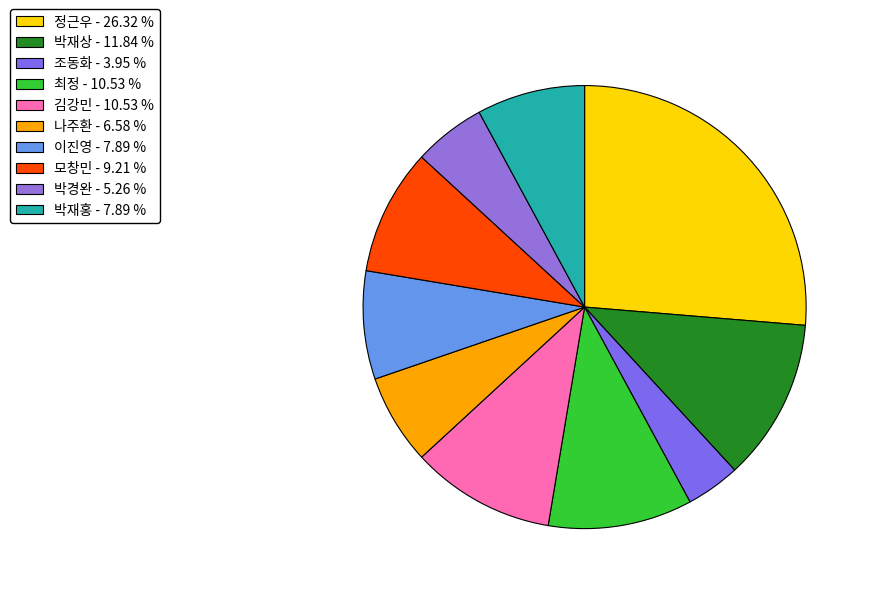

Count the number of slices in the pie.

10